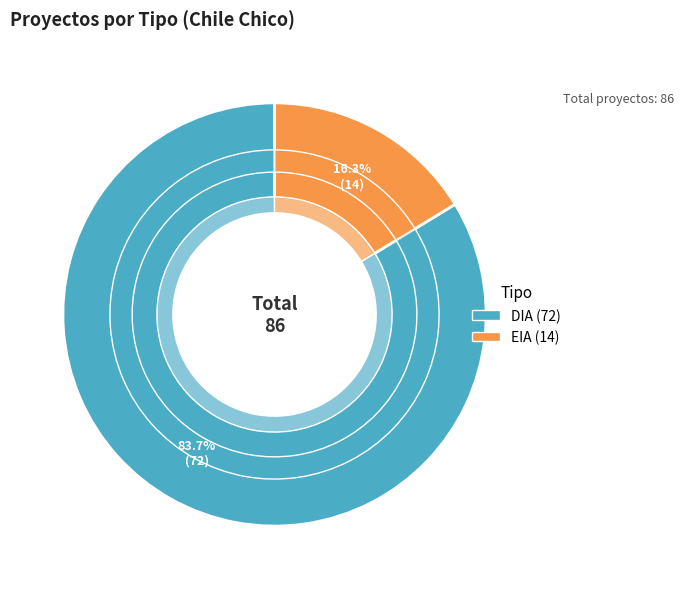

To the nearest percent, what percentage of the pie is EIA?

16%